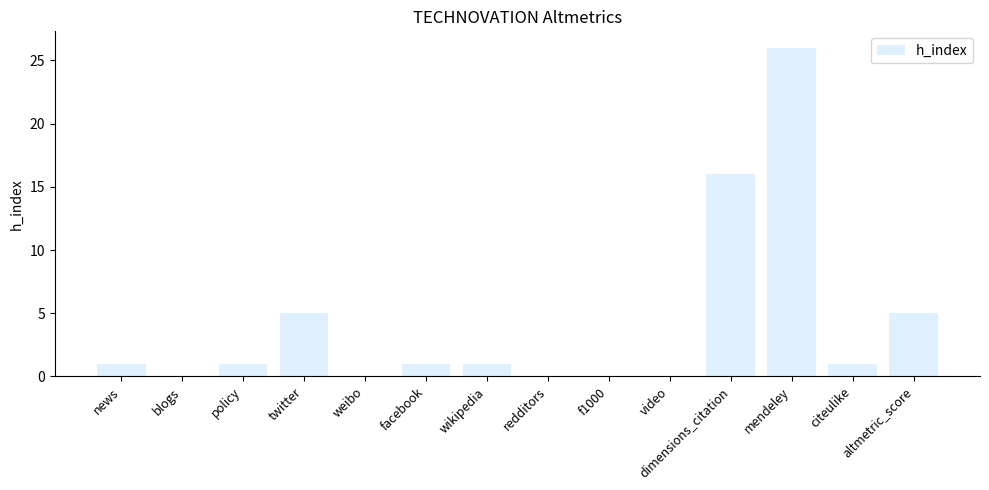

What is the difference between the values at twitter and f1000?

5